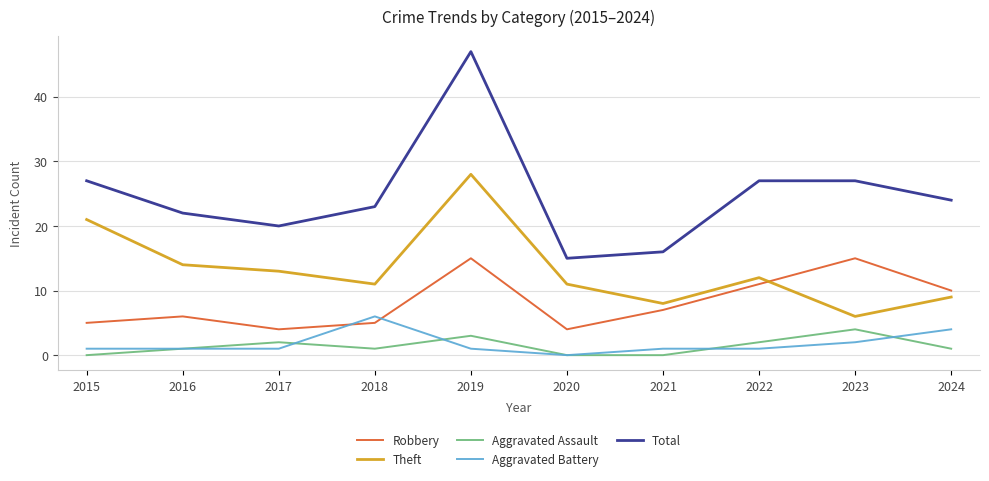

What is the maximum value shown in the chart?

47